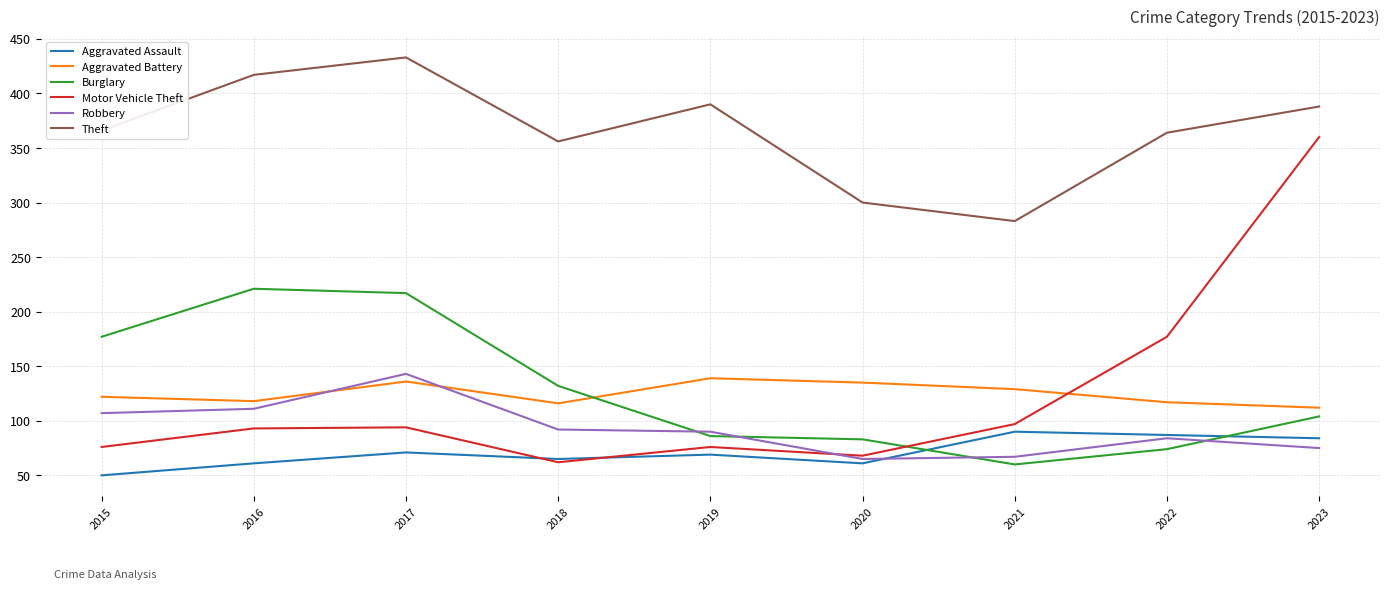

True or false: Aggravated Battery and Aggravated Assault cross at least once.

False